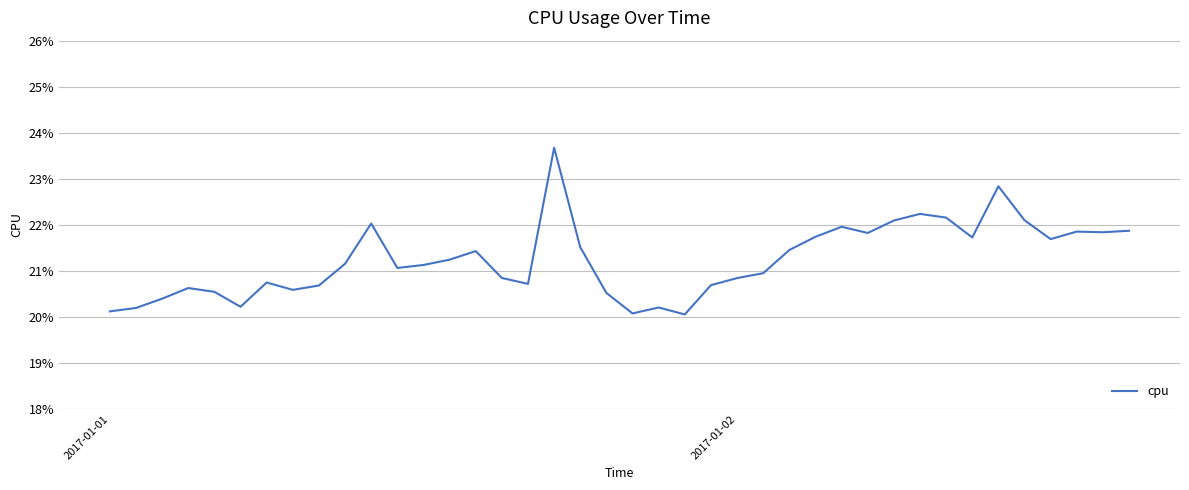

Does the chart display data point markers on the line(s)?

No